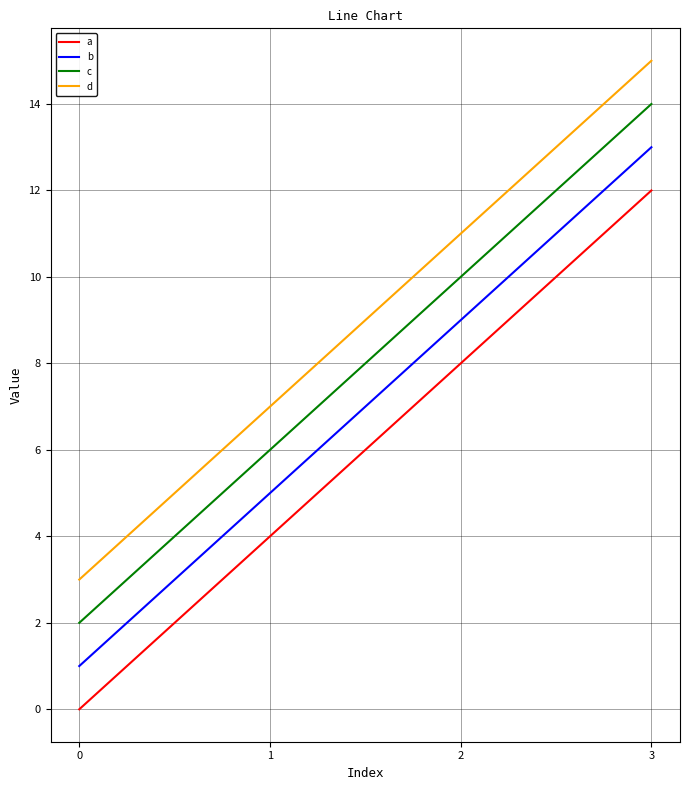

Rank the series by their maximum value, from highest to lowest.

d, c, b, a